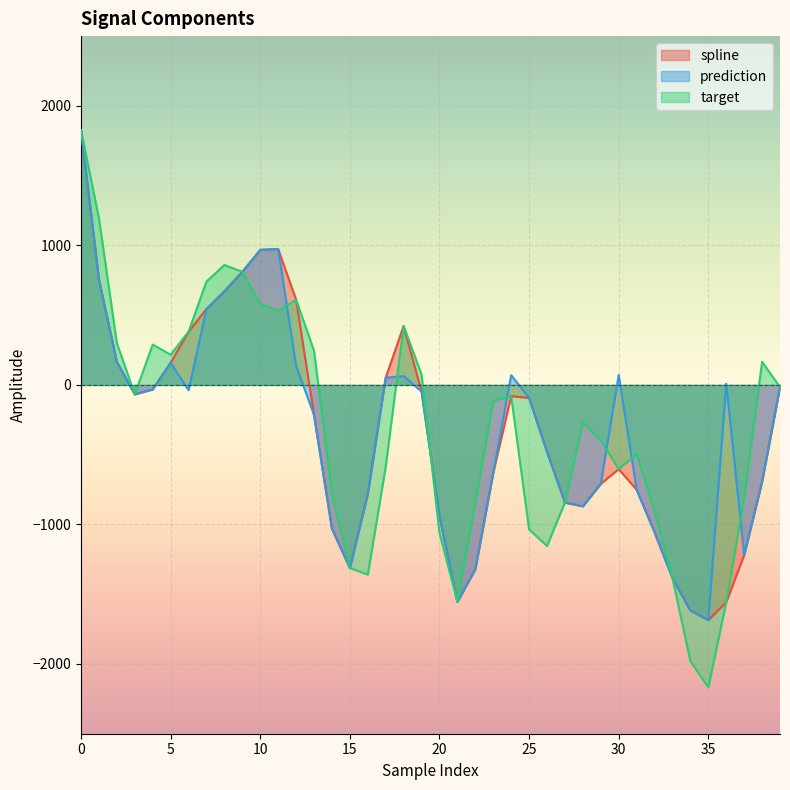

The target series shows -155.1 at 29. True or false?

False